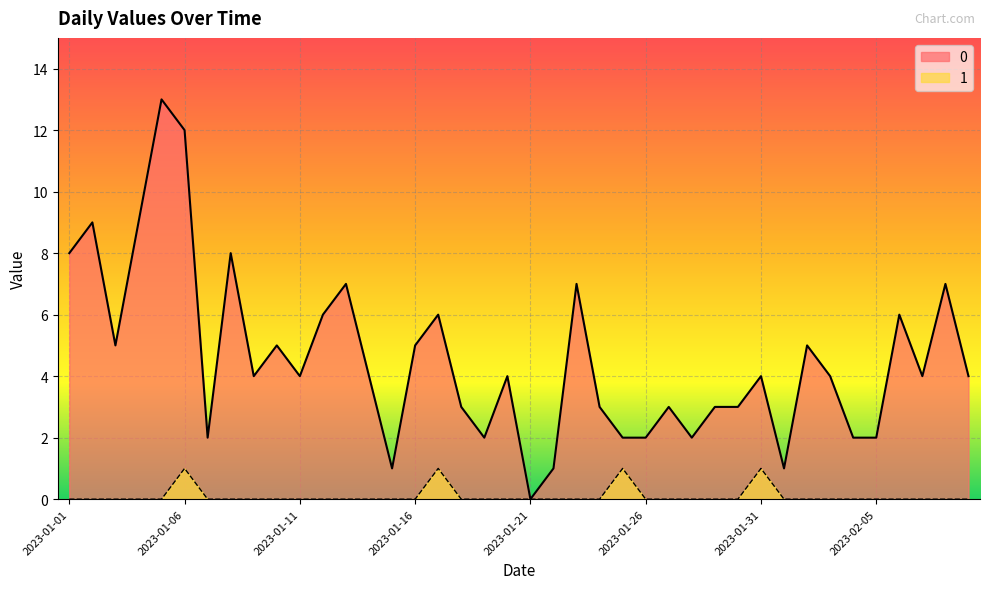

What is the difference between the highest and lowest values at 2023-01-04?

9